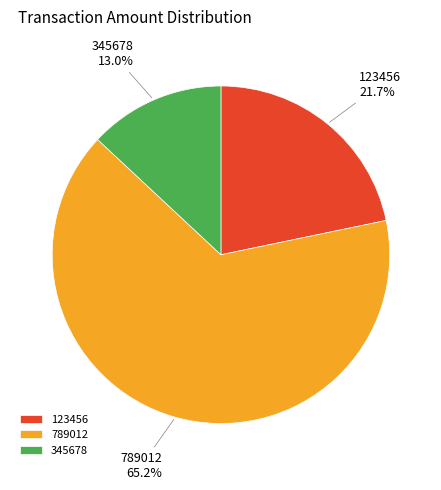

How much of the chart is everything except 345678?

87.0%